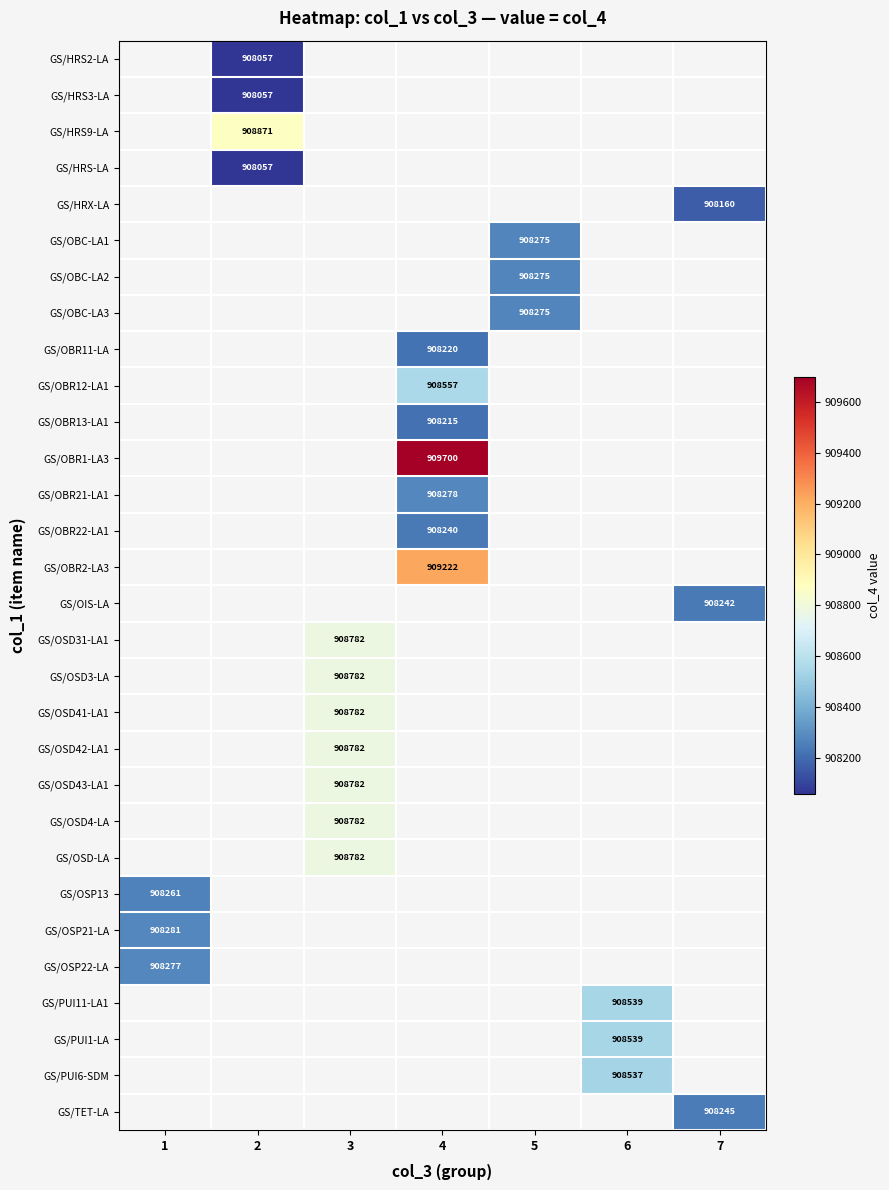

The value of GS/HRS2-LA at 2 is 908057. True or false?

True